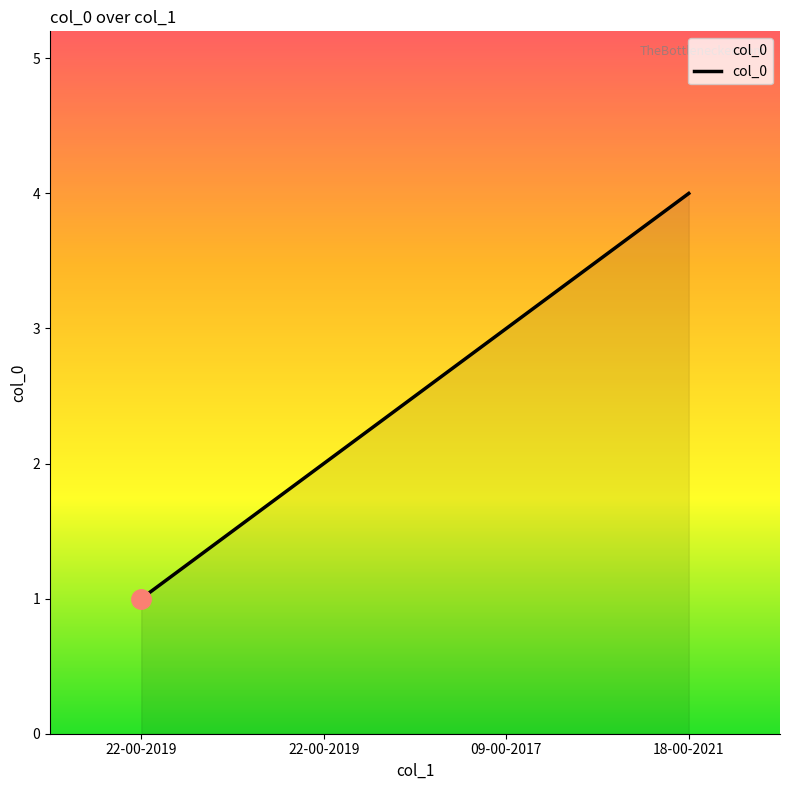

Does the chart have visible grid lines?

No